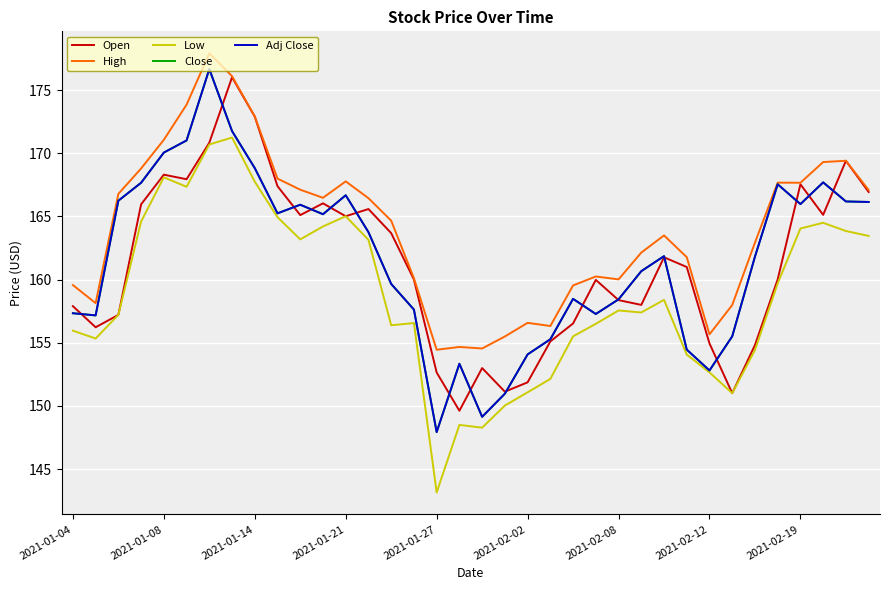

Which series has the largest total across all categories?

High